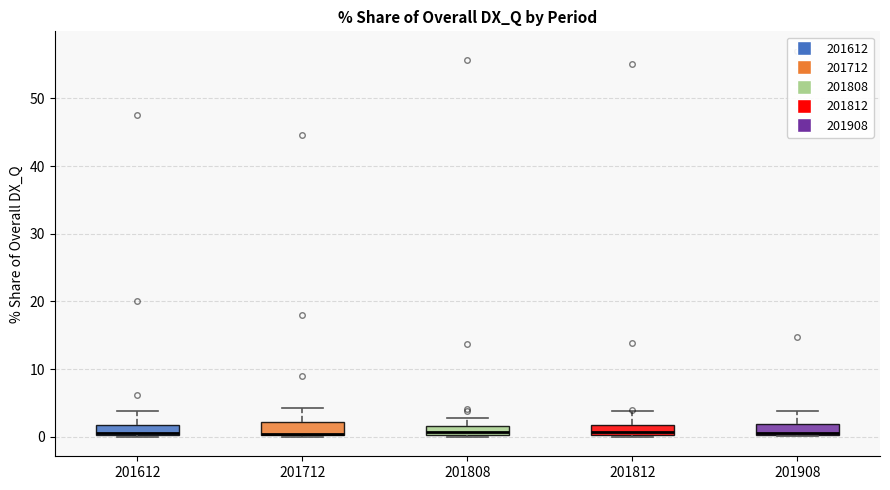

Where is the lower edge of the box at x = 201808 on the y-axis? The values are not printed on the chart, so give them approximately, as read against the axis.

0